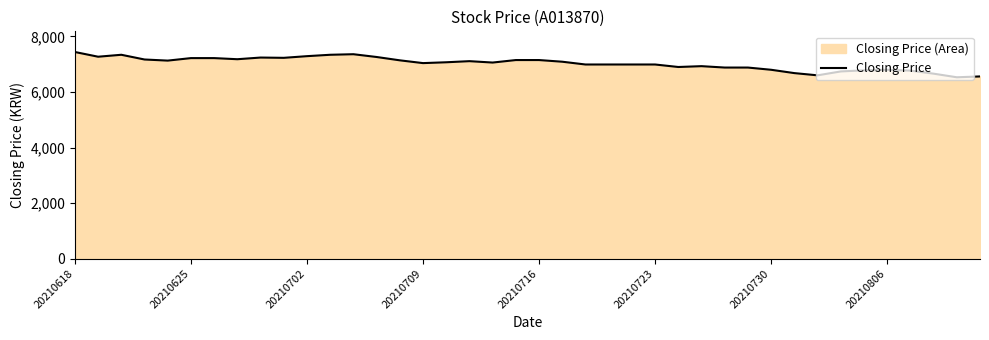

What is the smallest value displayed?

6530